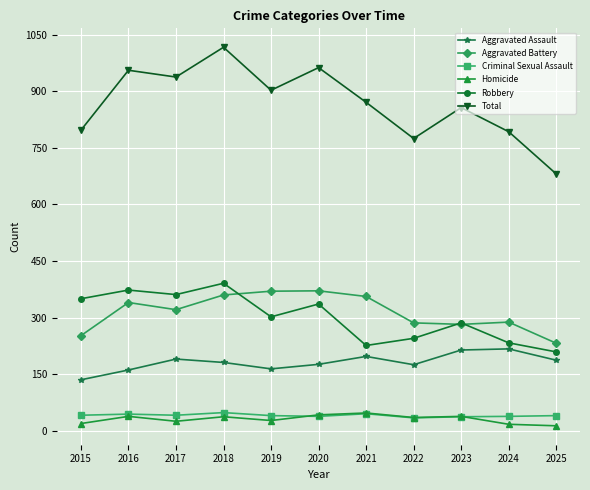

How many lines are shown in the chart?

6